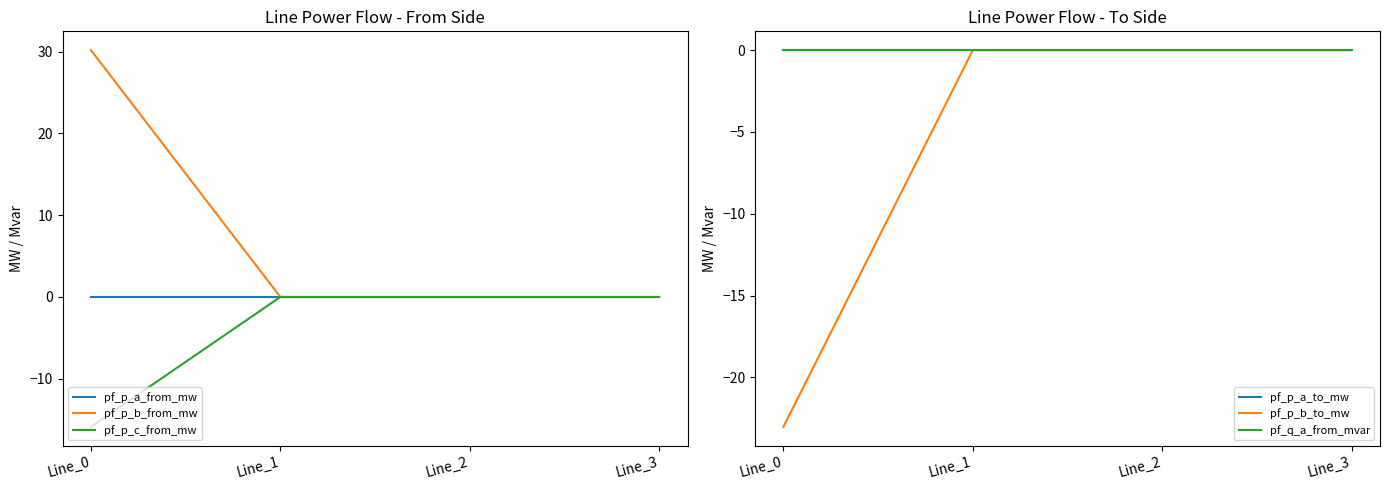

True or false: pf_p_a_to_mw and pf_p_b_to_mw cross at least once.

True